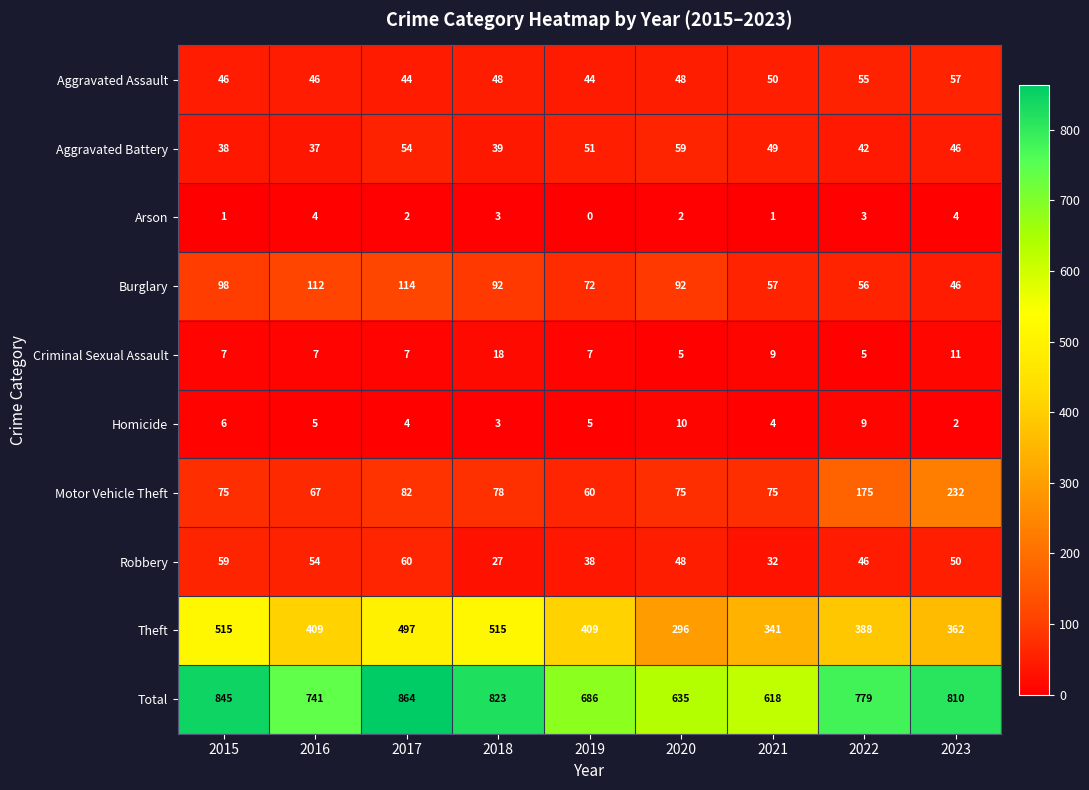

What is the sum of the Arson values at 2017 and 2016?

6